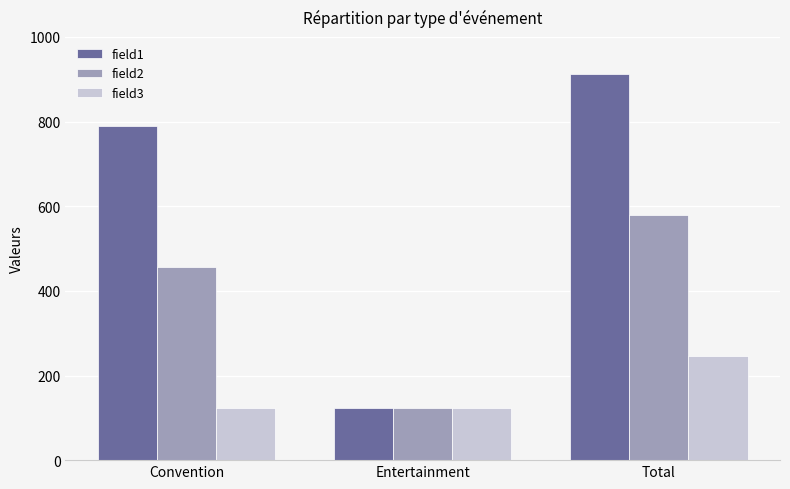

What is the difference between the field3 values at Convention and Total?

123